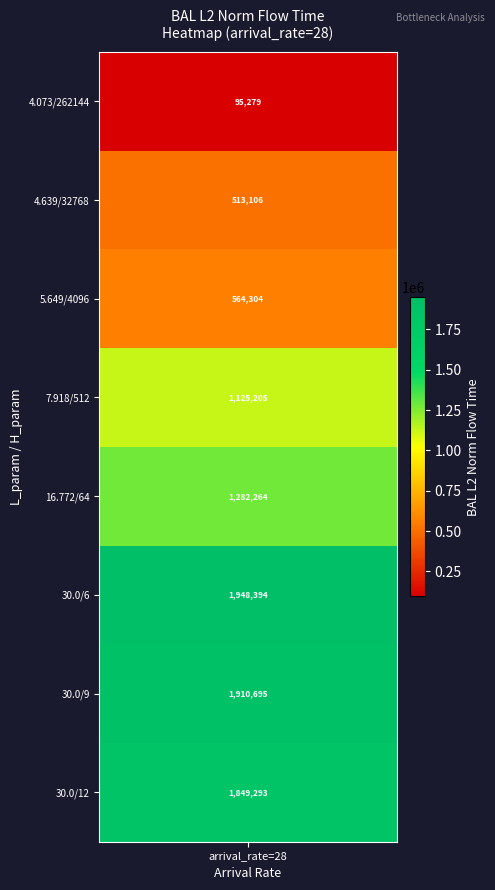

What is the average value of the bp_parameter_H series?

37451.4